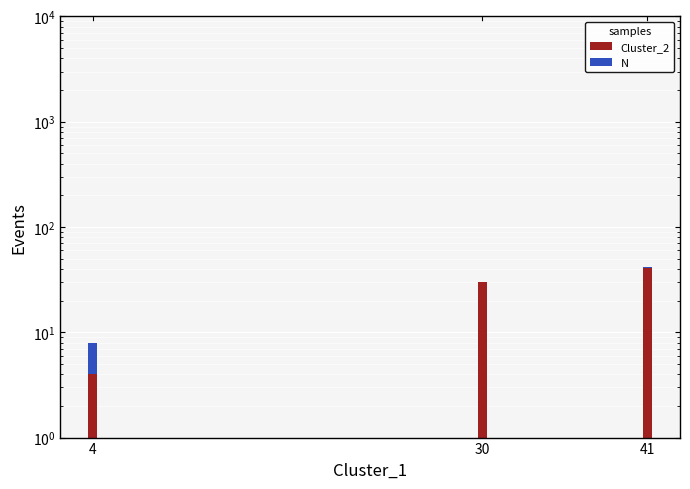

What are all the series names shown in the legend?

Cluster_2, N